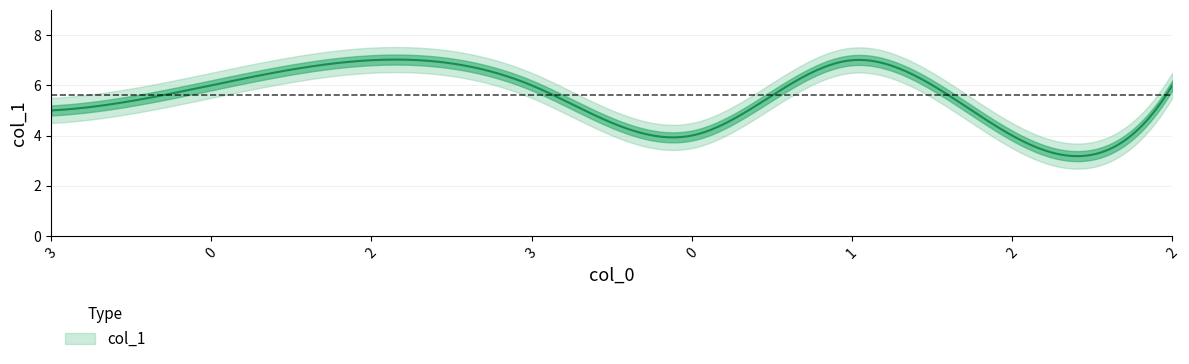

How many distinct data groups are displayed?

1